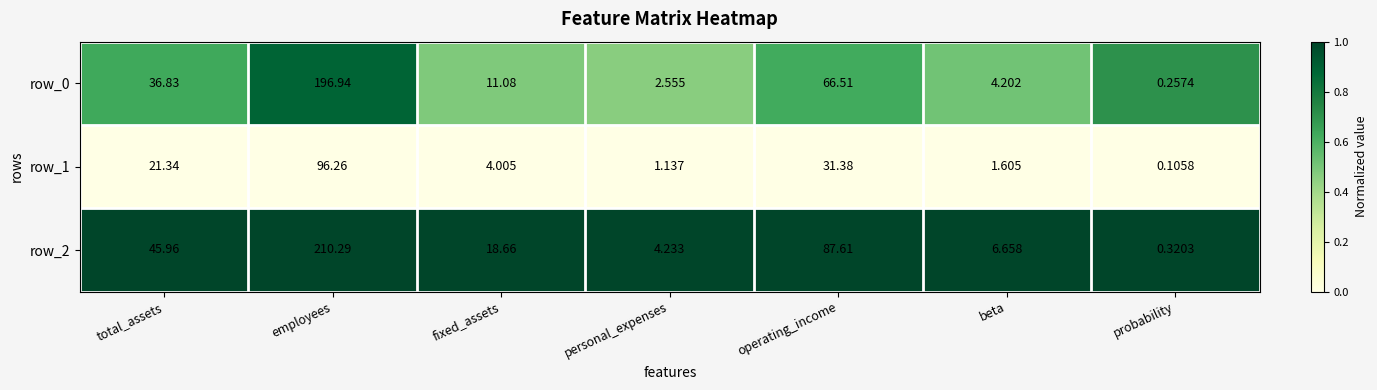

What is the total value across all series at operating_income?

185.5